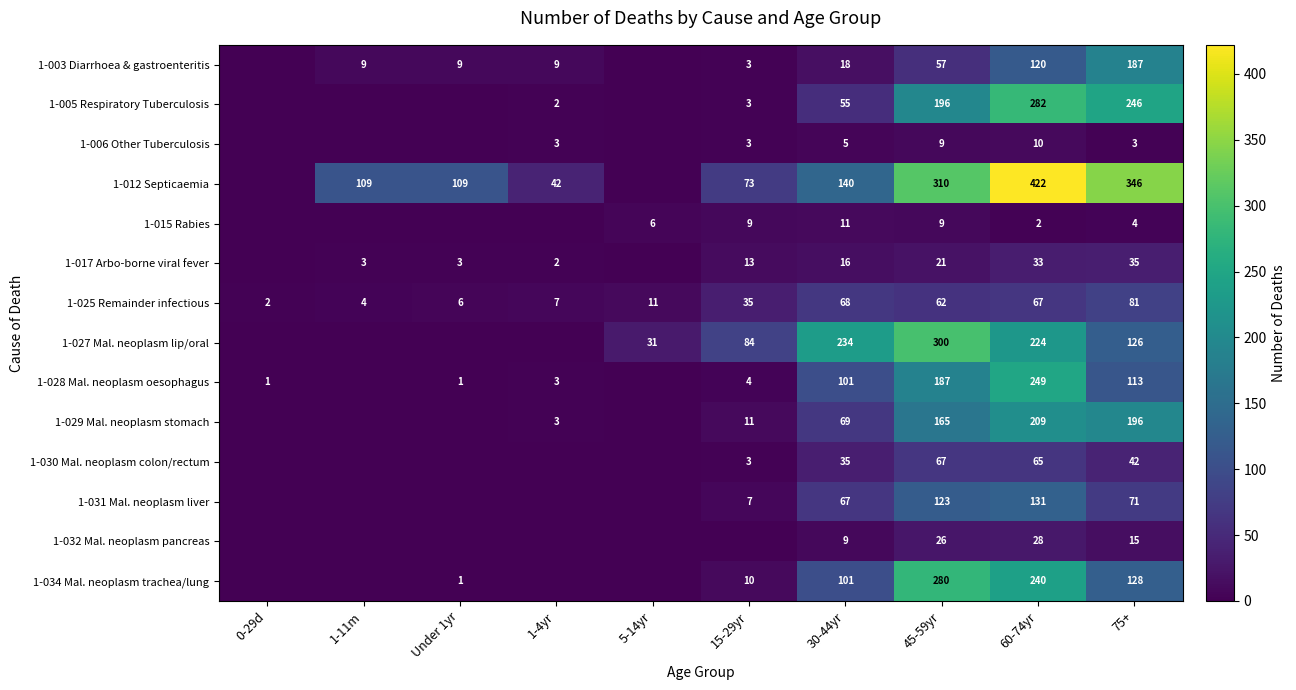

What is the total value across all series at 60-74yr?

2082